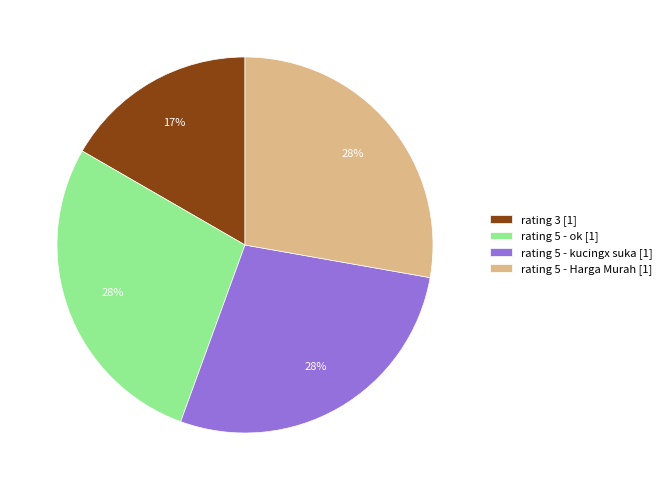

Is rating 3 [1] the majority of the pie?

No